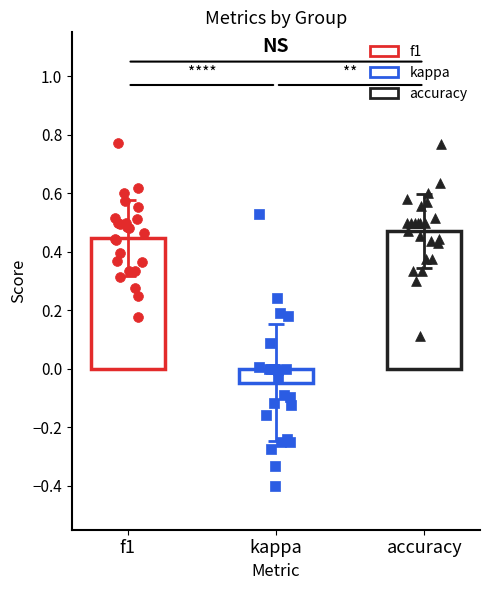

What are all the series names shown in the legend?

f1, kappa, accuracy